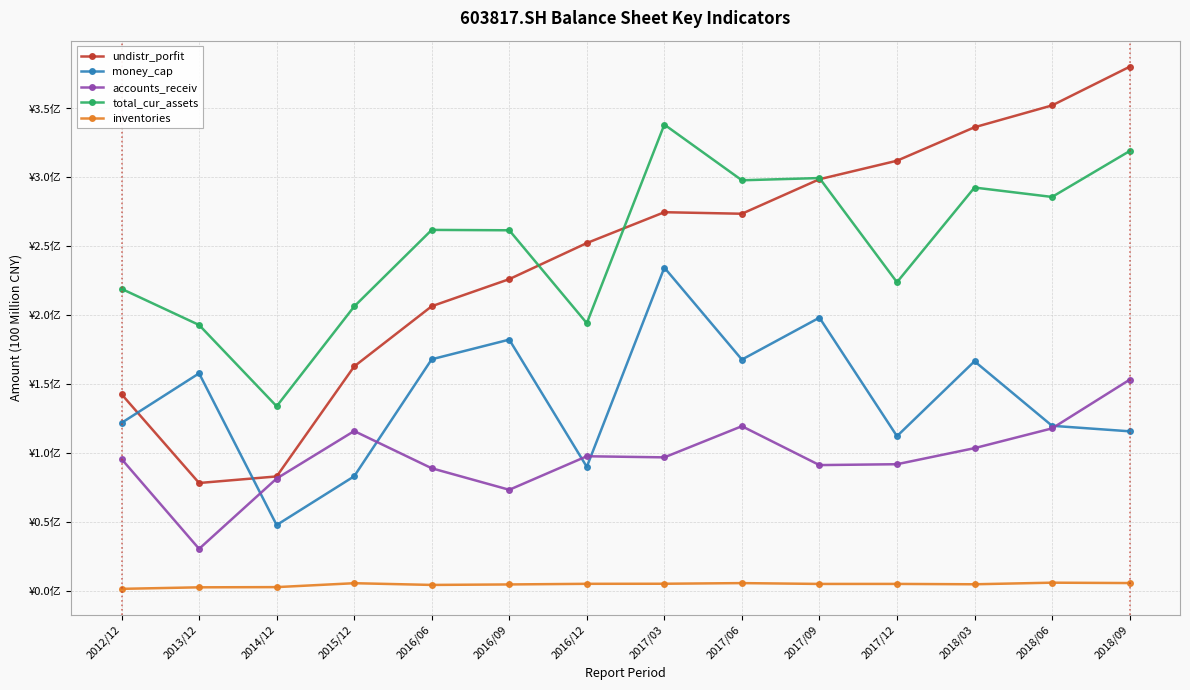

List the labels in order of undistr_porfit value, largest first.

2018/09, 2018/06, 2018/03, 2017/12, 2017/09, 2017/03, 2017/06, 2016/12, 2016/09, 2016/06, 2015/12, 2012/12, 2014/12, 2013/12